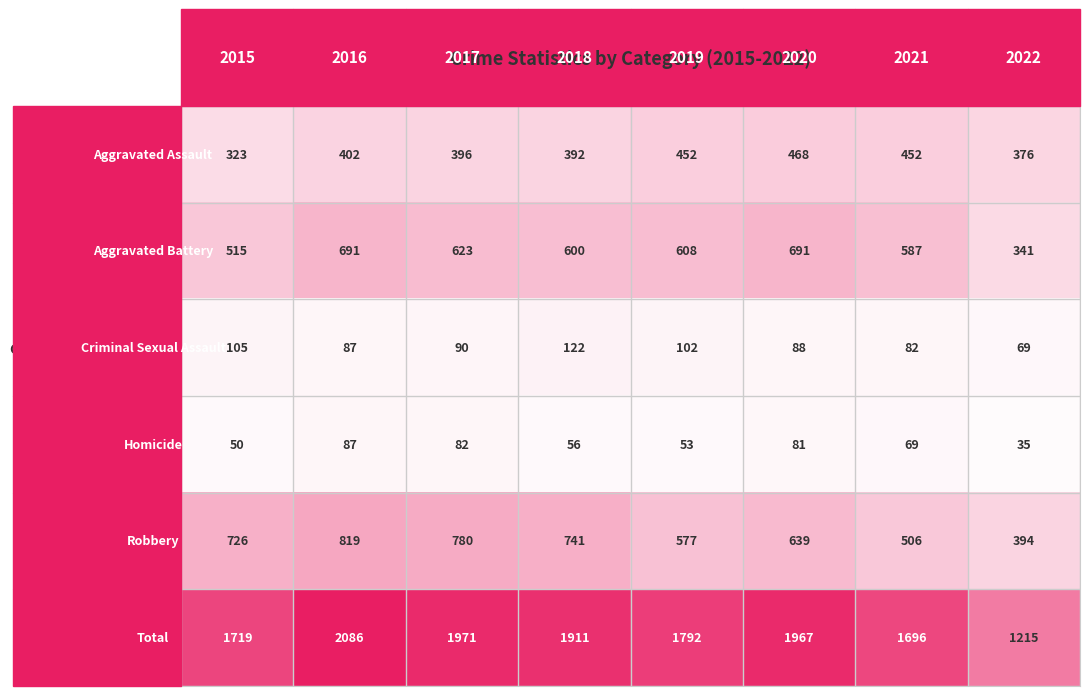

What is the difference between the highest and lowest values at 2017?

1889